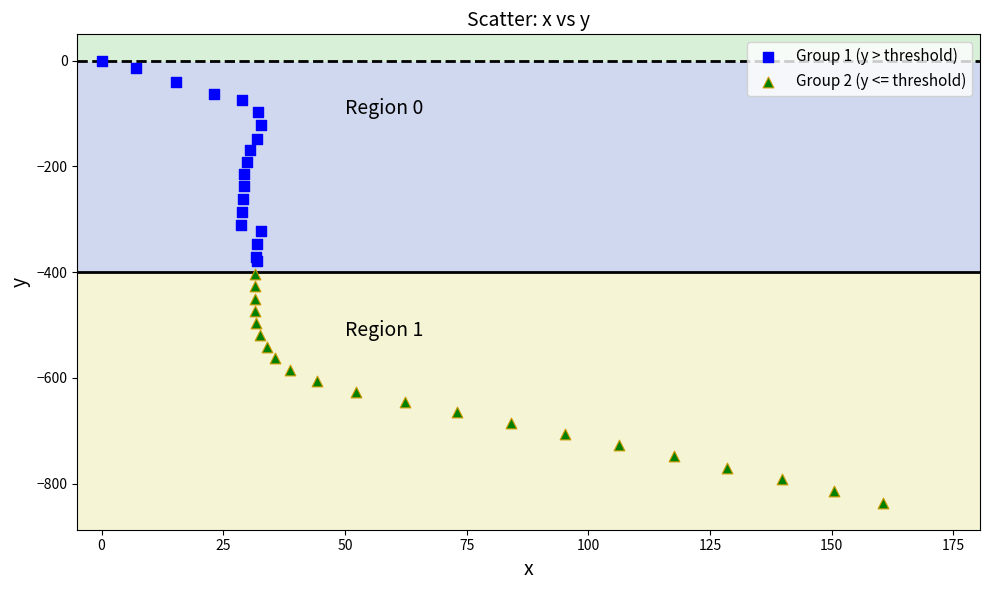

Which series contains the highest Y value?

Group 1 (y > threshold)